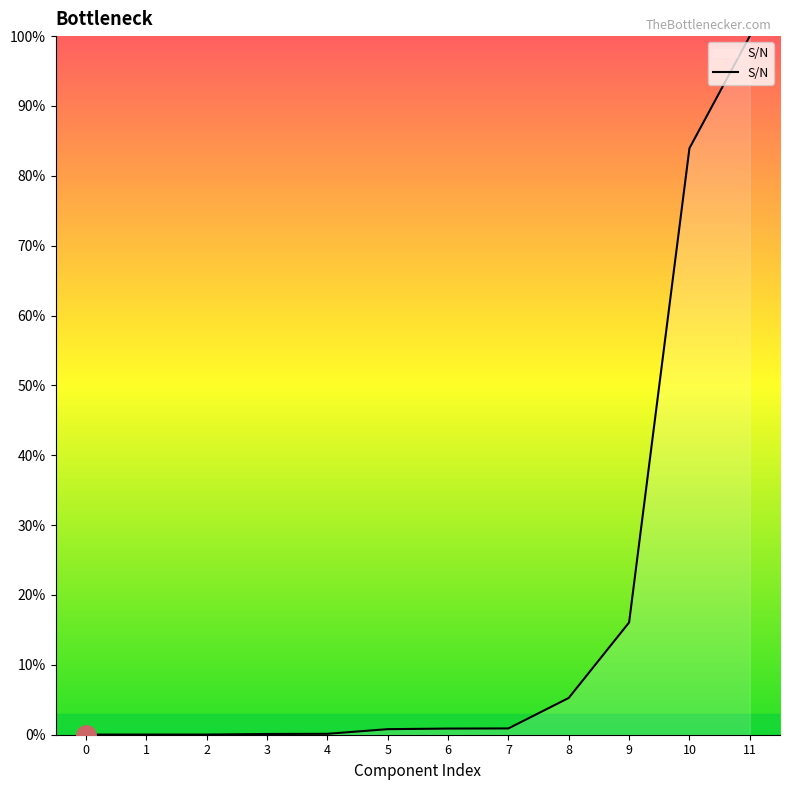

The value at 8 is 5.3. True or false?

True